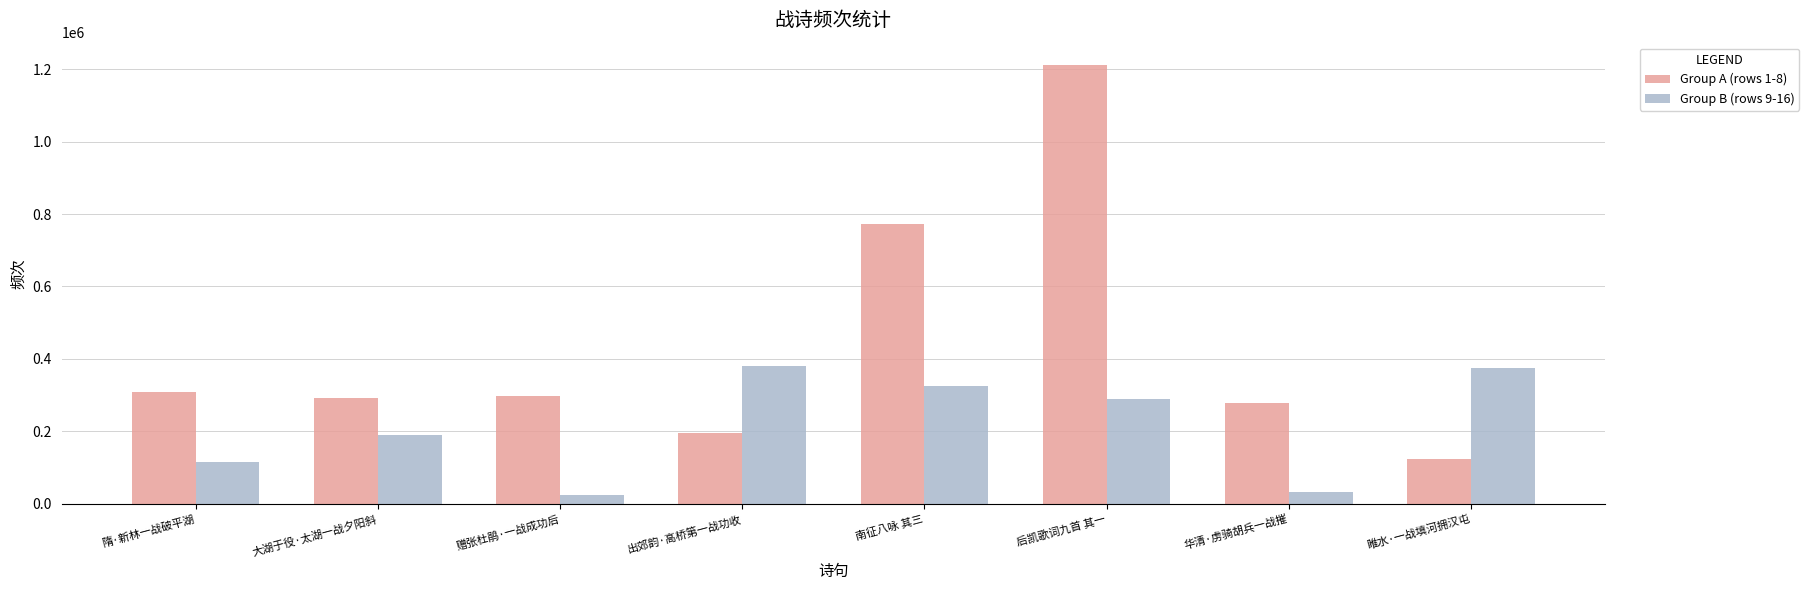

Rank the series by their maximum value, from highest to lowest.

Group A (rows 1-8), Group B (rows 9-16)